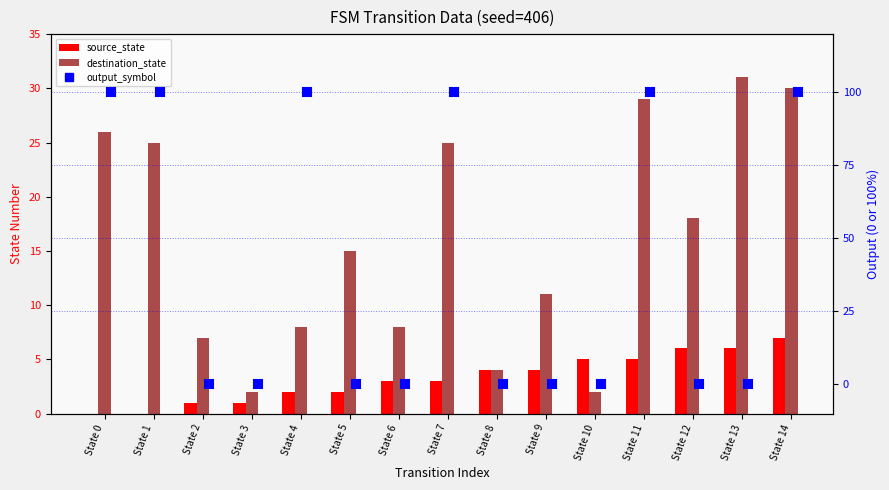

Does the chart contain stacked bars?

No